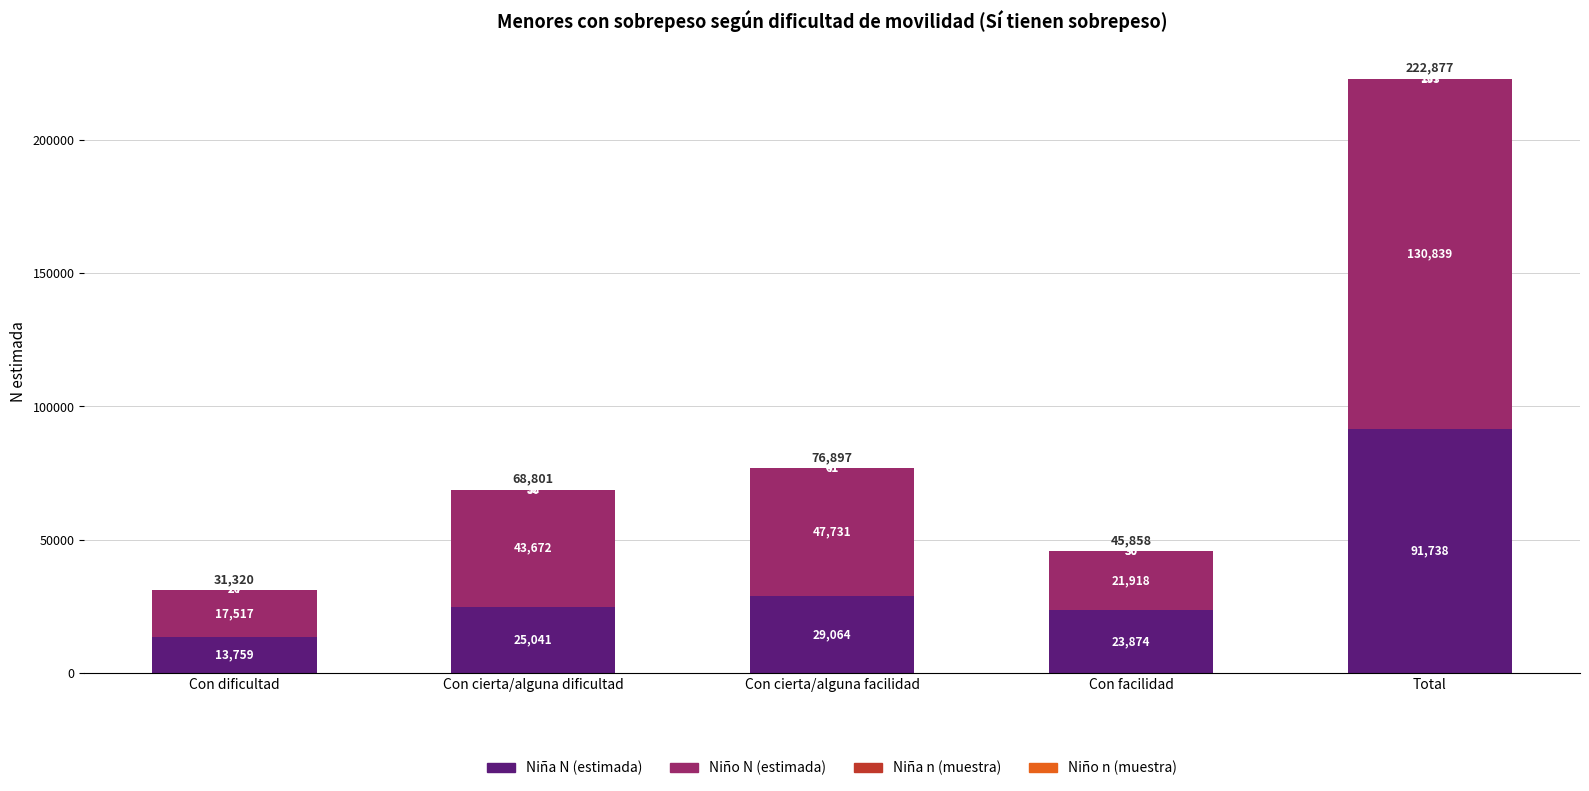

At which label is Niña N (estimada) closest to 52748?

Con cierta/alguna facilidad